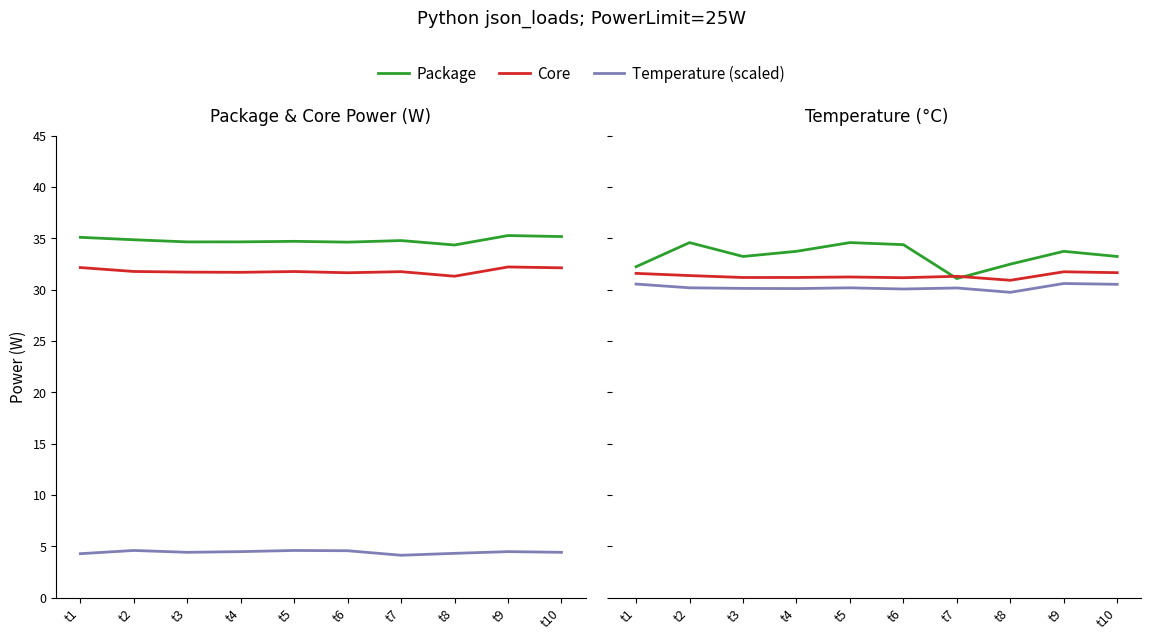

True or false: Package and Temperature (scaled) cross at least once.

False